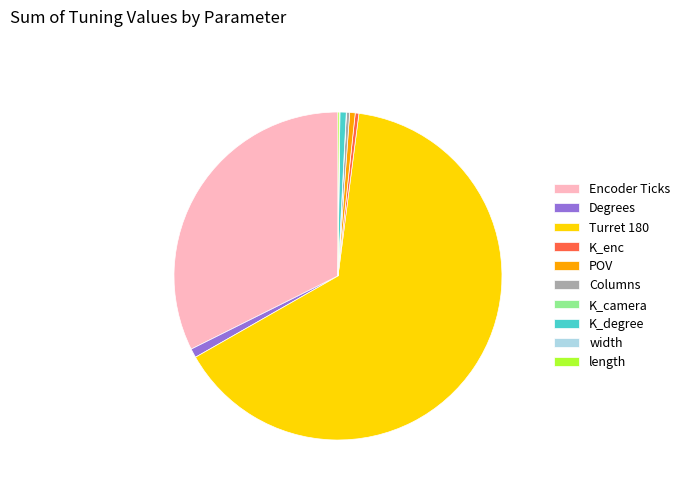

Between Turret 180 and Columns, which is larger?

Turret 180